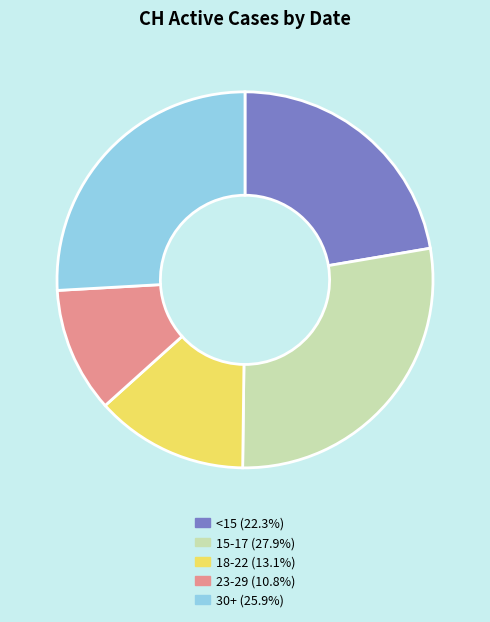

Is there any slice that represents more than half of the pie?

No